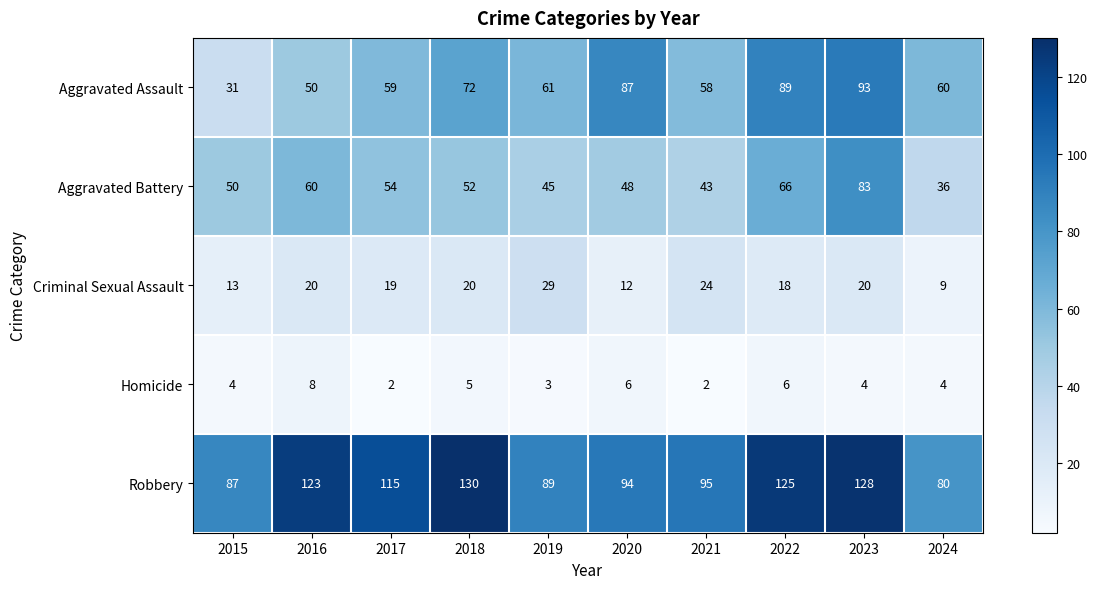

What is the approximate value of Aggravated Battery at 2023, to the nearest 10?

80